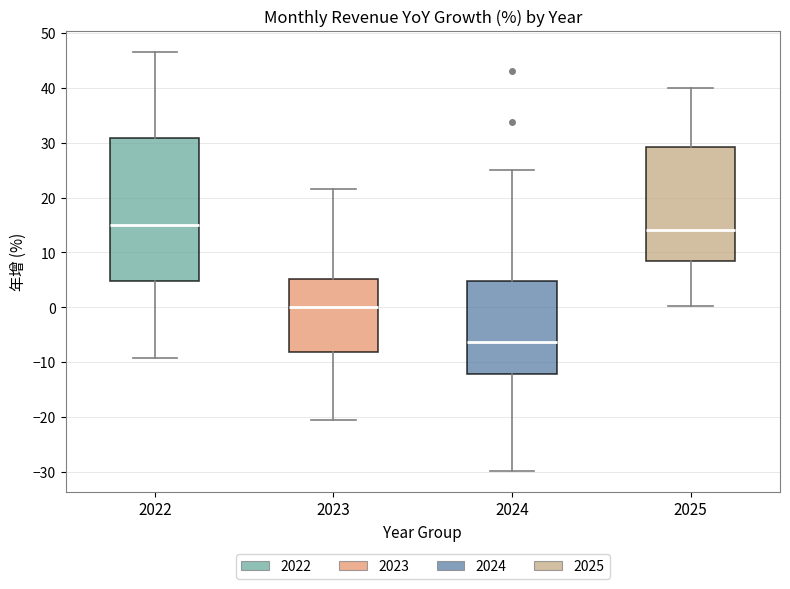

Reading left to right, transcribe this box plot: for each box, give where its median line is, the range the box spans, and where its two whiskers end, as read against the y-axis. The values are not printed on the chart, so give them approximately, as read against the axis.

2022: median 15, box 5 to 31, whiskers -9 to 47
2023: median 0, box -8 to 5, whiskers -21 to 22
2024: median -6, box -12 to 5, whiskers -30 to 25
2025: median 14, box 8 to 29, whiskers 0 to 40